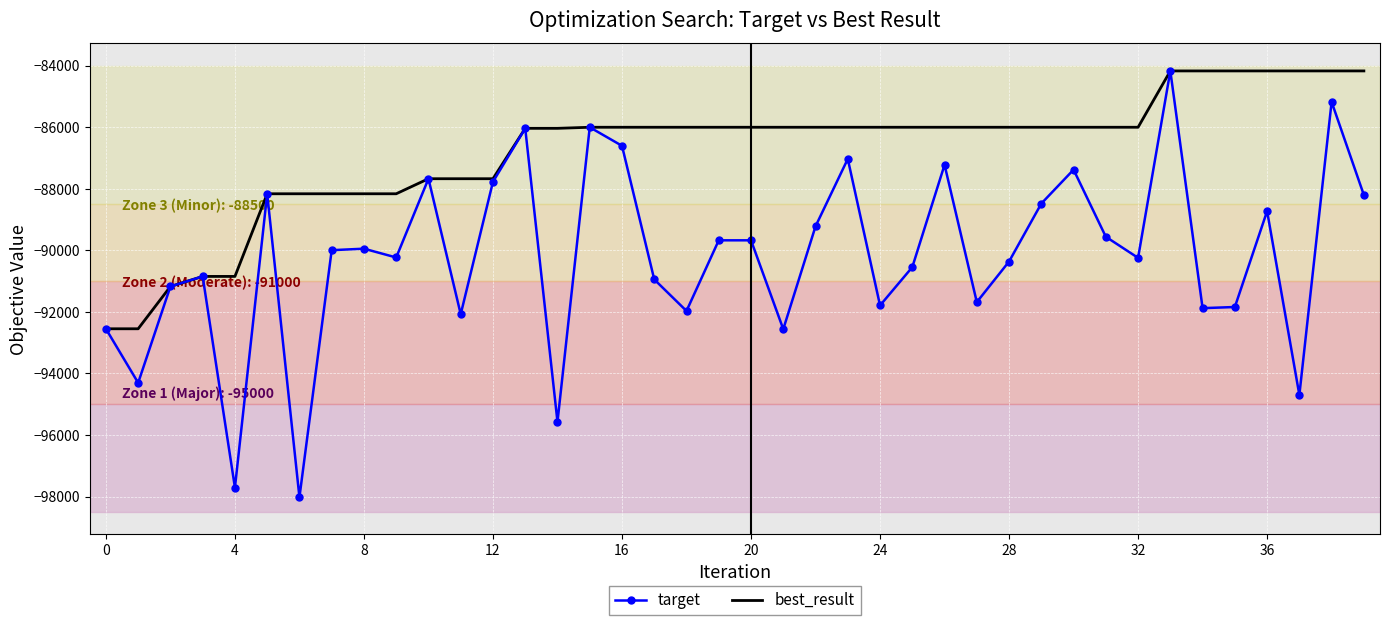

Which series has the largest total across all categories?

best_result